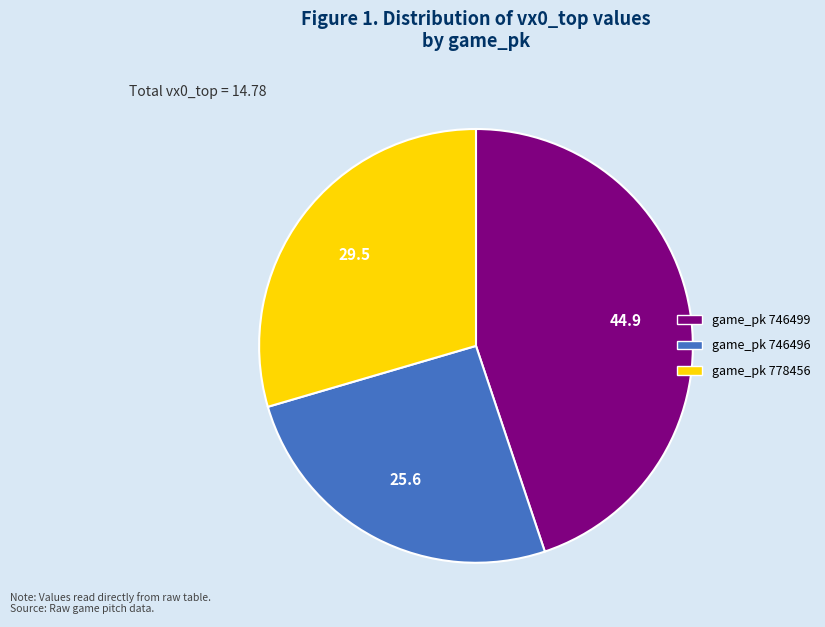

Is there any slice that represents more than half of the pie?

No